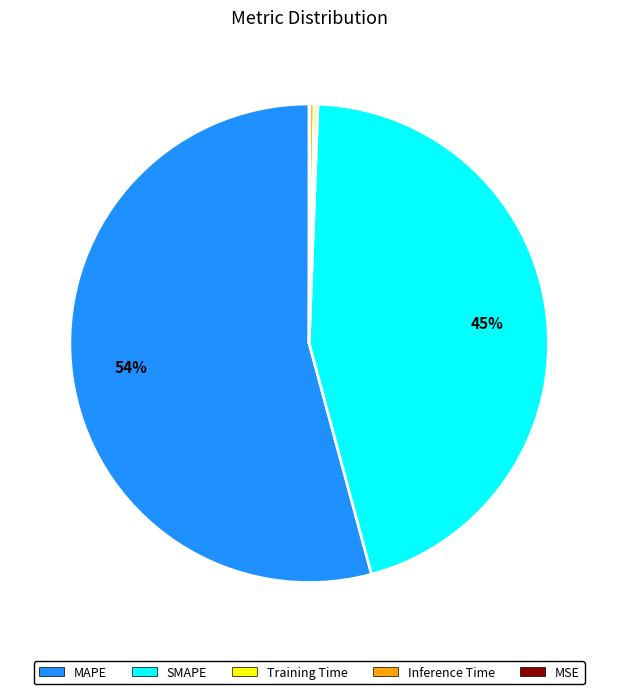

Is the sum of Inference Time and MAPE greater than half?

Yes